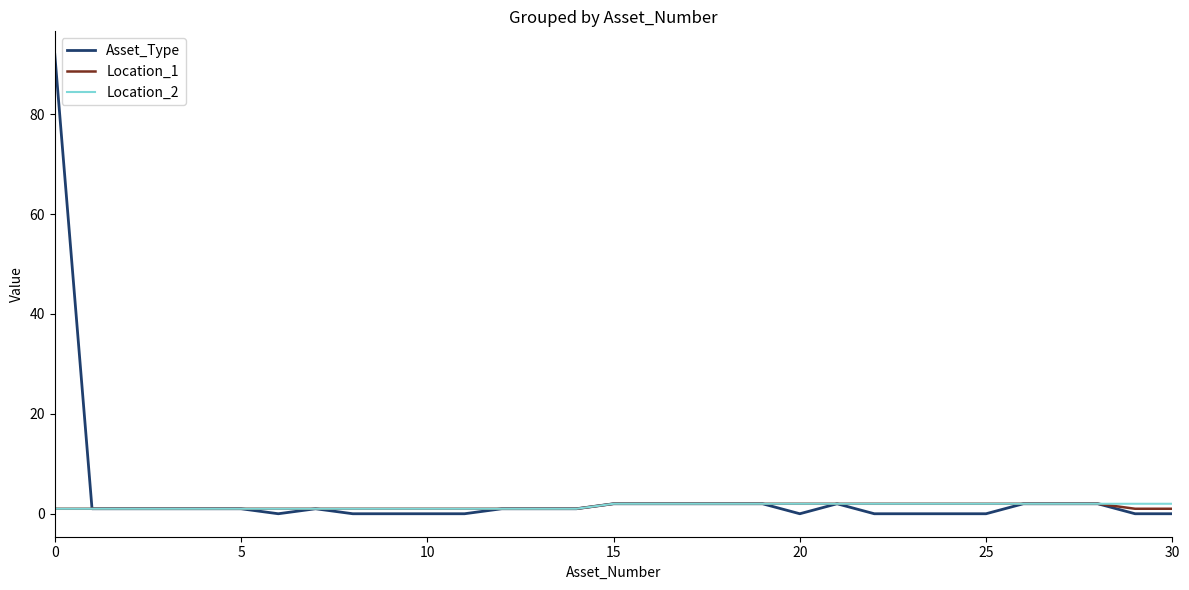

Which series has the widest spread of values?

Asset_Type